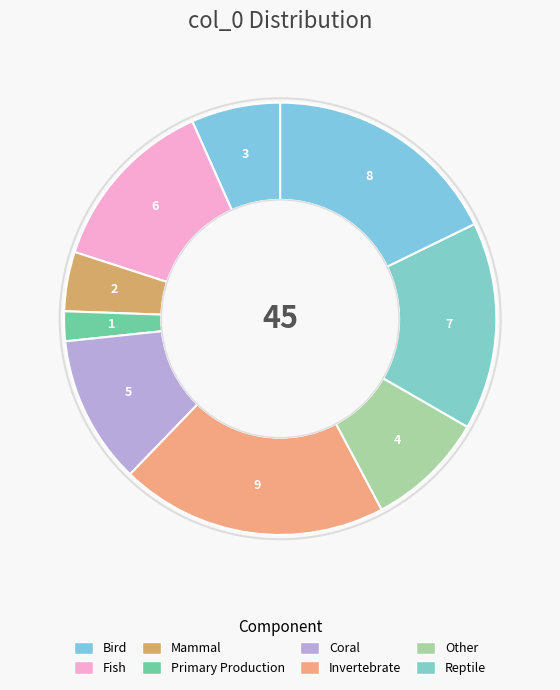

Count the number of slices in the pie.

9